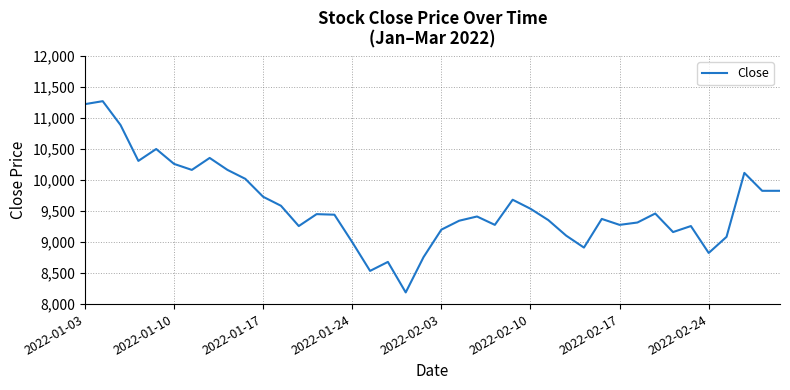

How many distinct data groups are displayed?

1